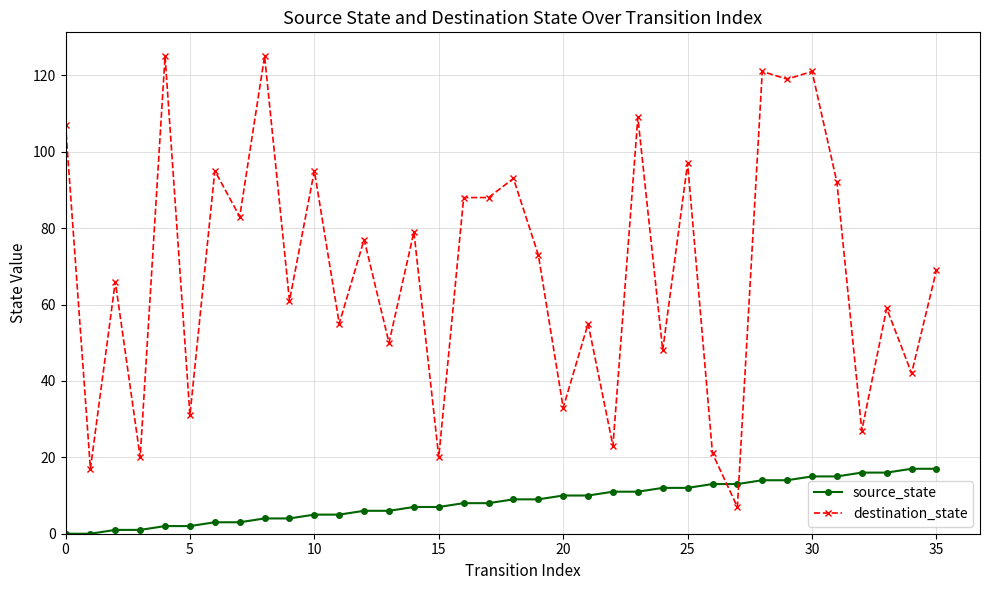

Rank the series by their average value, from highest to lowest.

destination_state, source_state